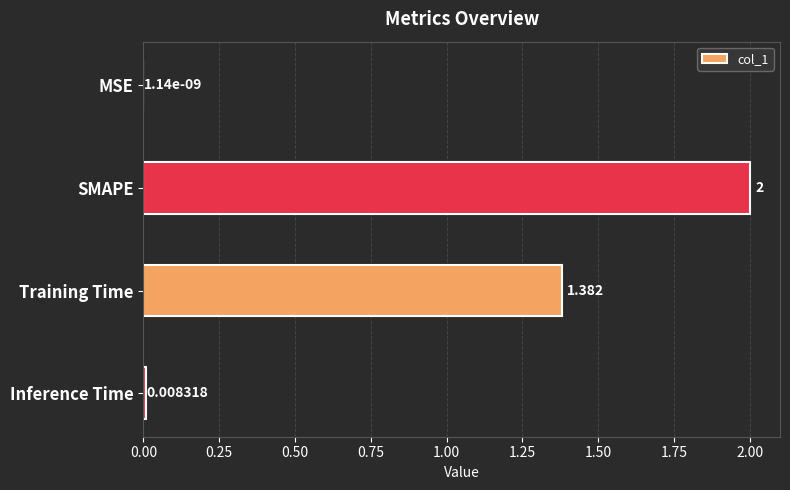

Count the number of data series in this chart.

1